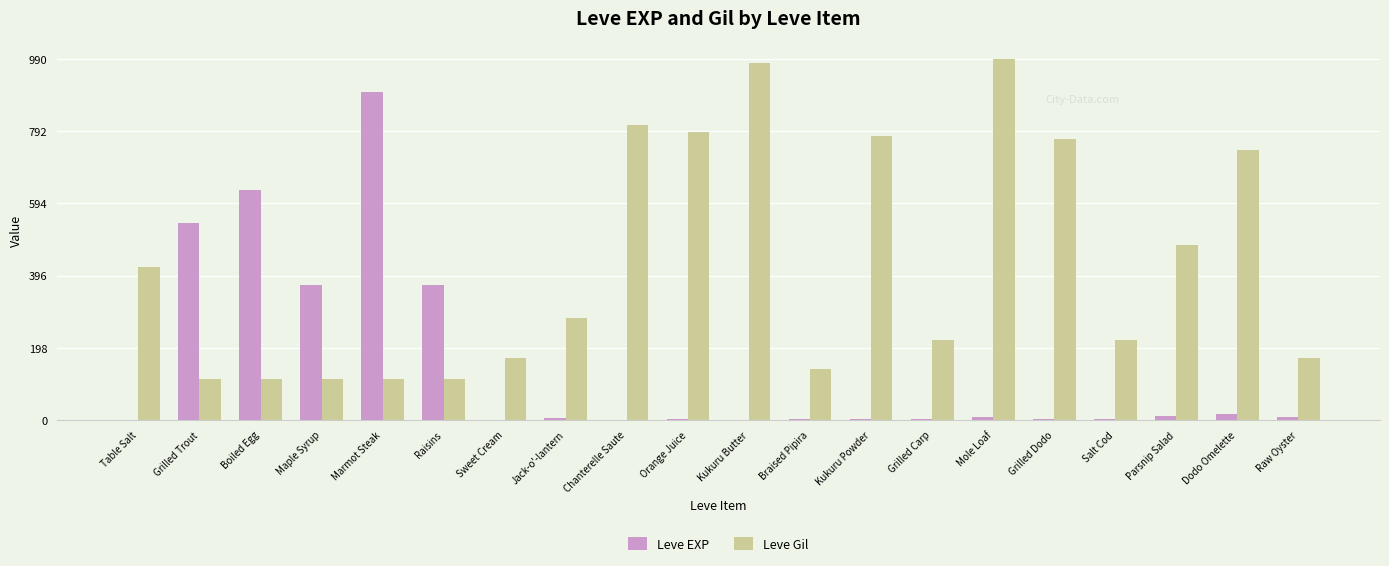

What is the difference between the Leve Gil values at Raw Oyster and Chanterelle Saute?

640